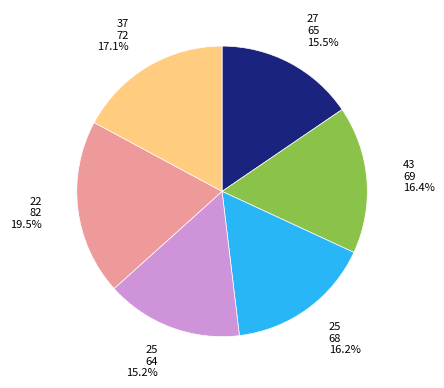

Approximately how many times larger is the value at 25 68 16.2% compared to 37 72 17.1%?

0.9